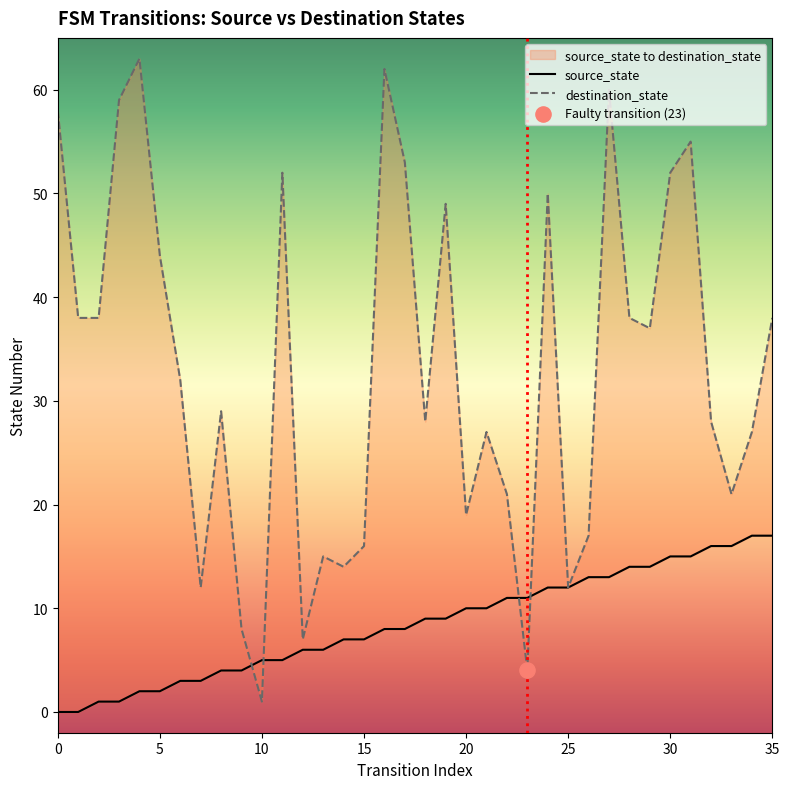

What is the total value across all series at 28?

52